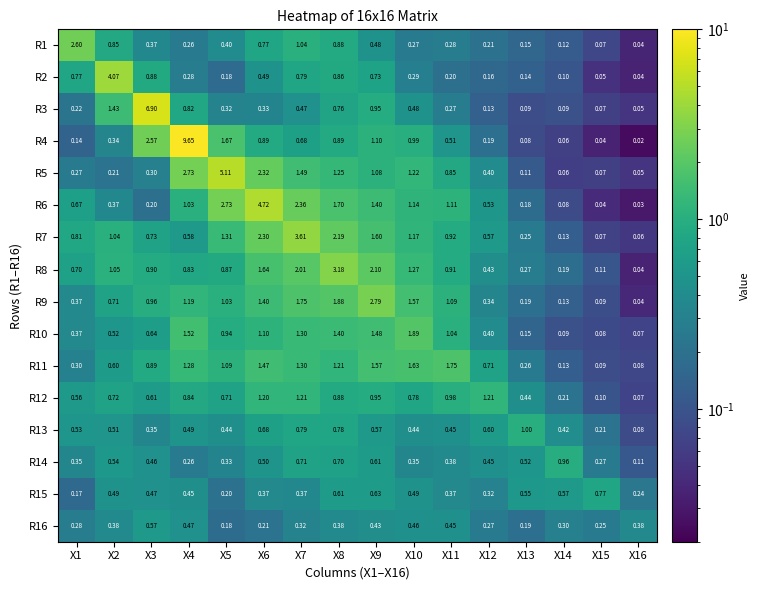

What is the difference between the highest and lowest values at X13?

0.9